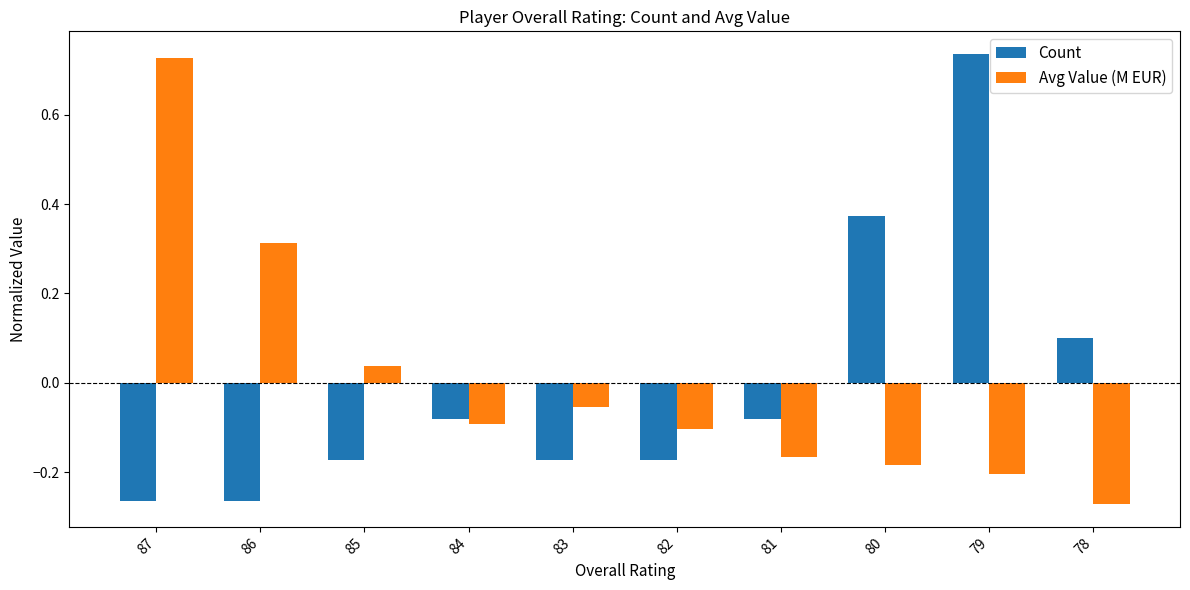

The value of Count at 84 is -0.1. True or false?

True